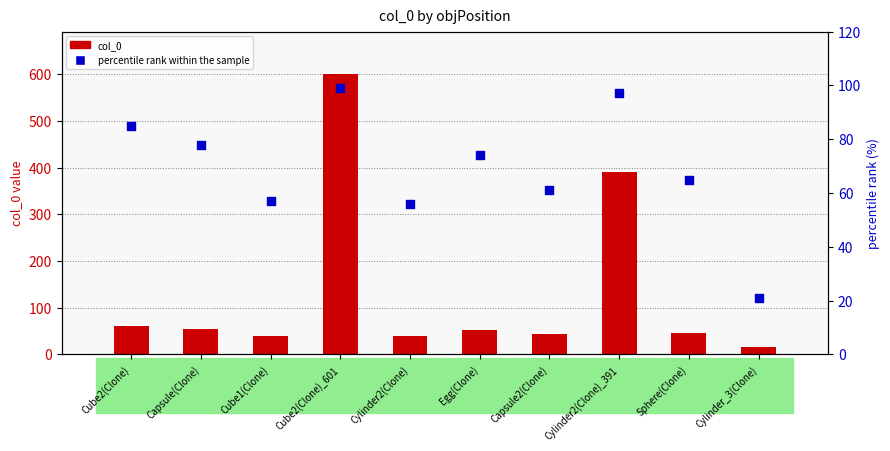

Is the value of percentile rank within the sample at Sphere(Clone) greater than the value of col_0 at Cylinder_3(Clone)?

Yes